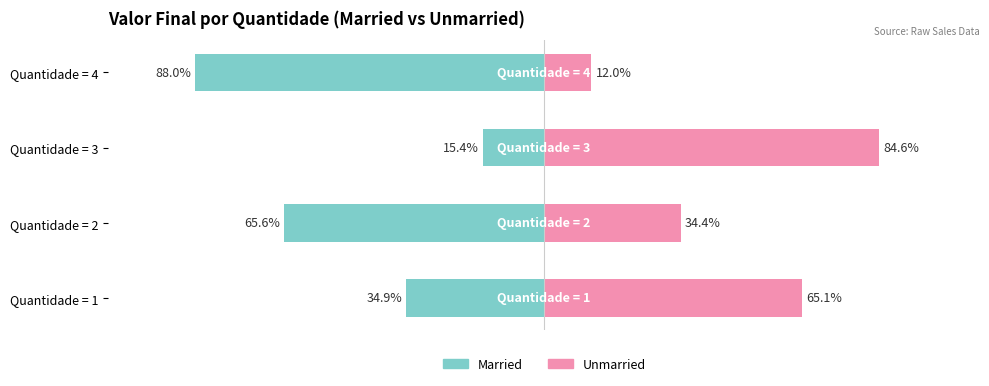

What is the difference between the Married values at Quantidade = 4 and Quantidade = 1?

53.2